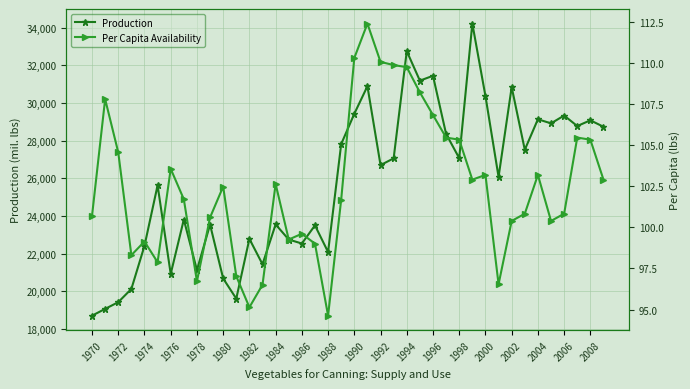

The value of Production at 1980 is 20683.8. True or false?

True